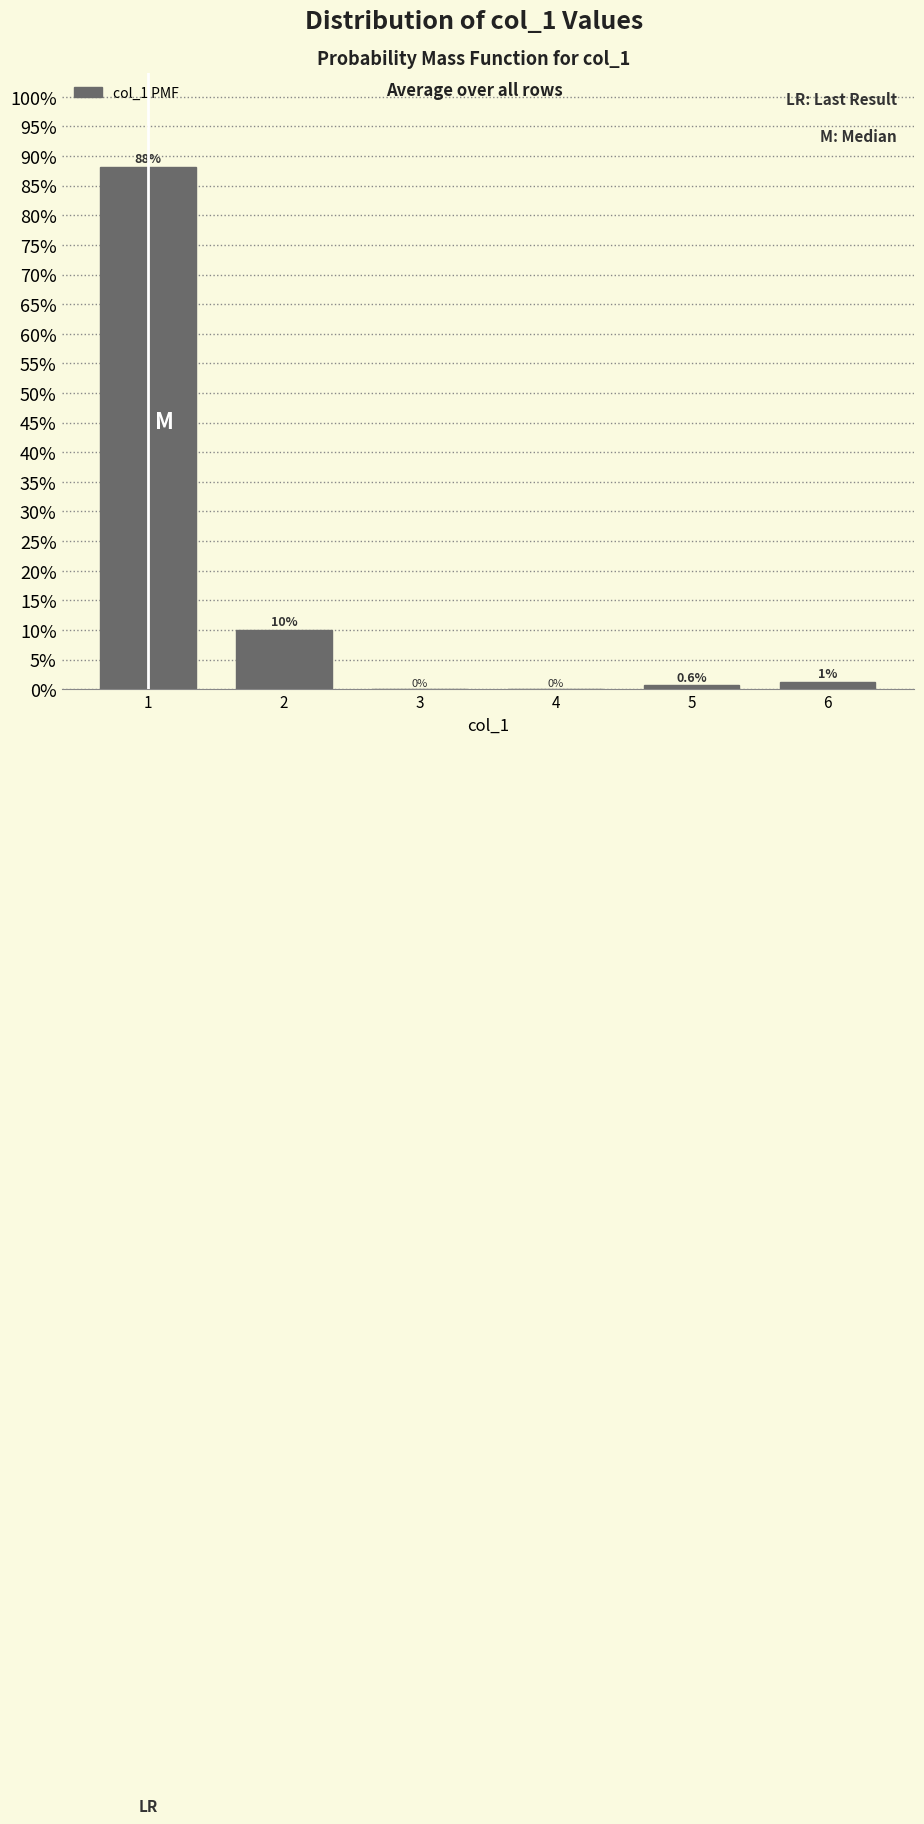

The value at 1 is 88.1. True or false?

True